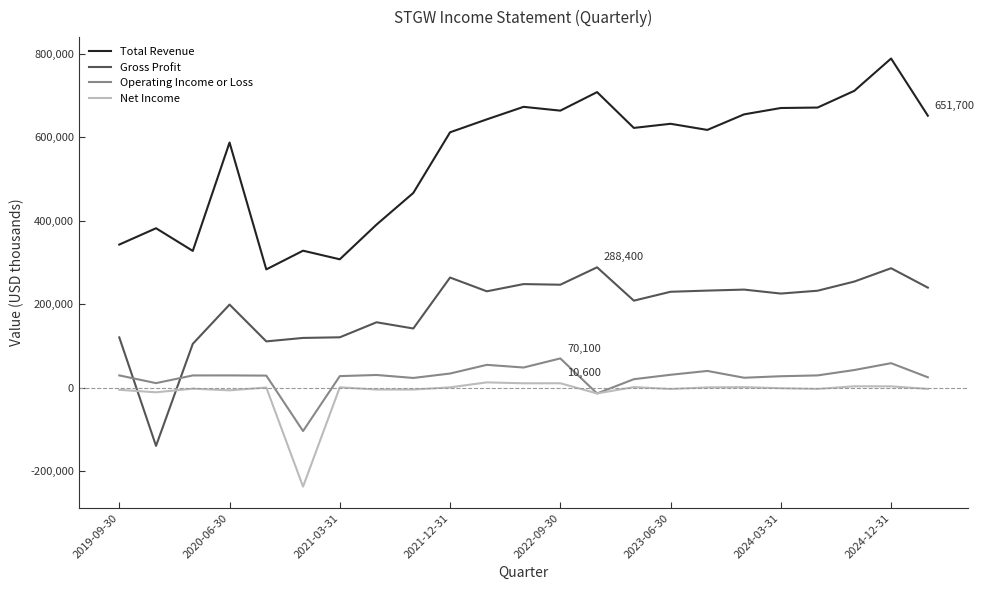

What is the minimum value for Total Revenue?

283400